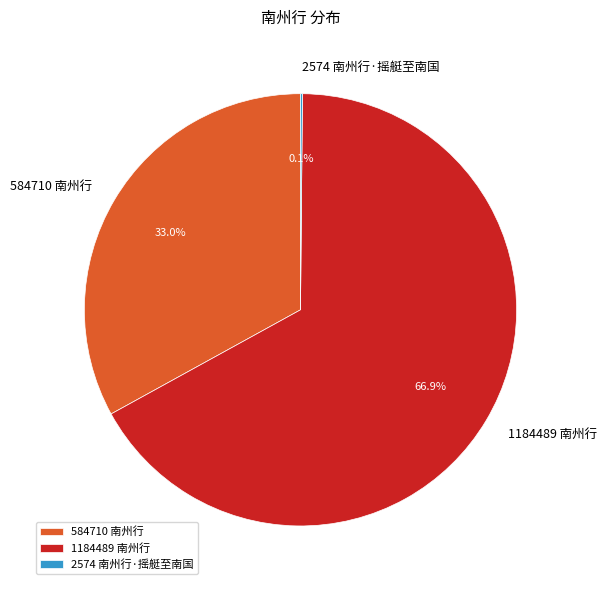

Approximately how many times larger is the value at 584710 南州行 compared to 1184489 南州行?

0.5